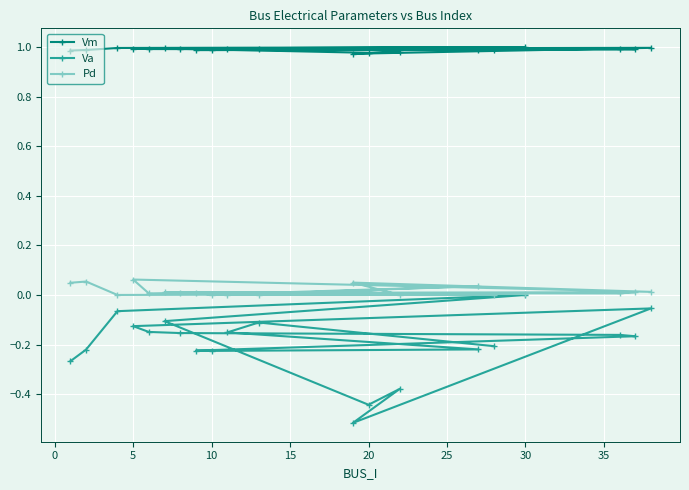

Reading left to right, list all the values displayed in this chart.

Vm: 1.0	1.0	1.0	1.0	1.0	1.0	1.0	1.0	1.0	1.0	1.0	1.0	1.0	1.0	1.0	1.0	1.0	1.0	1.0	1.0
Va: -0.3	-0.2	-0.1	0.0	-0.1	-0.4	-0.4	-0.5	-0.1	-0.1	-0.1	-0.2	-0.2	-0.2	-0.2	-0.2	-0.2	-0.2	-0.1	-0.2
Pd: 0.0	0.1	0.0	0.0	0.0	0.0	0.0	0.0	0.0	0.1	0.0	0.0	0.0	0.0	0.0	0.0	0.0	0.0	0.0	0.0